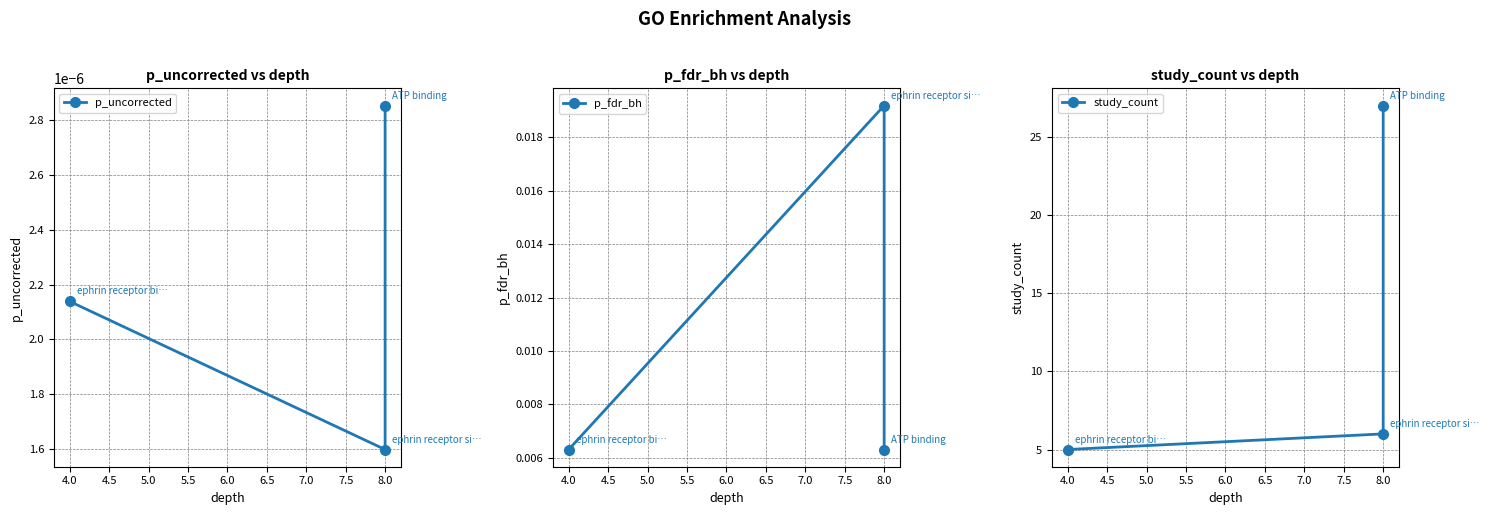

Reading left to right, list all the values displayed in this chart.

p_uncorrected: 0.0	0.0	0.0
p_fdr_bh: 0.0	0.0	0.0
study_count: 5.0	6.0	27.0